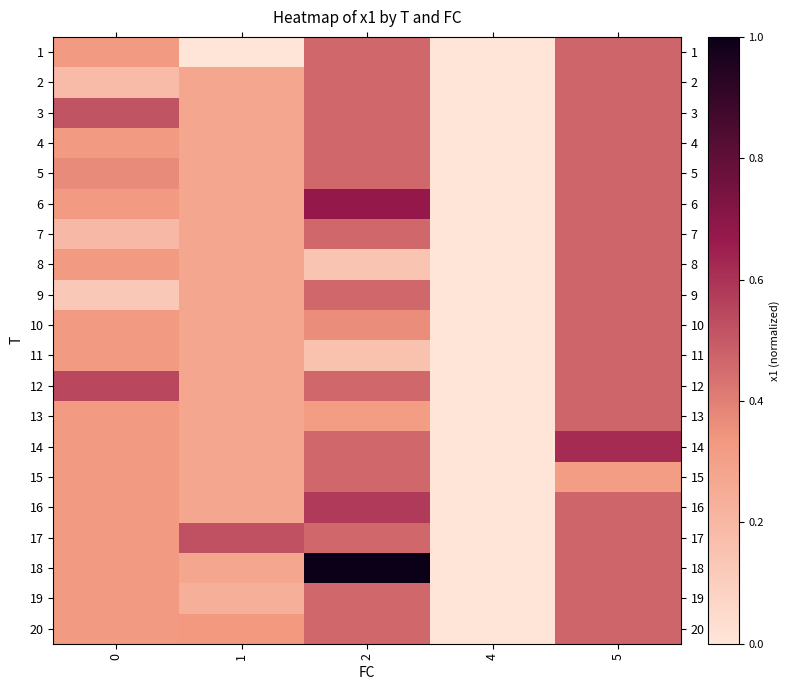

Between 2 and 1, which is larger?

2